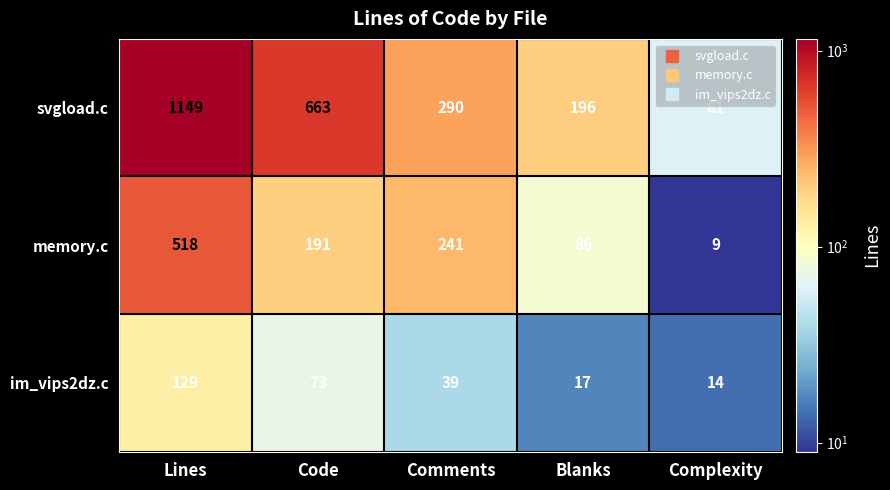

At which category is the sum across all series the highest?

Lines